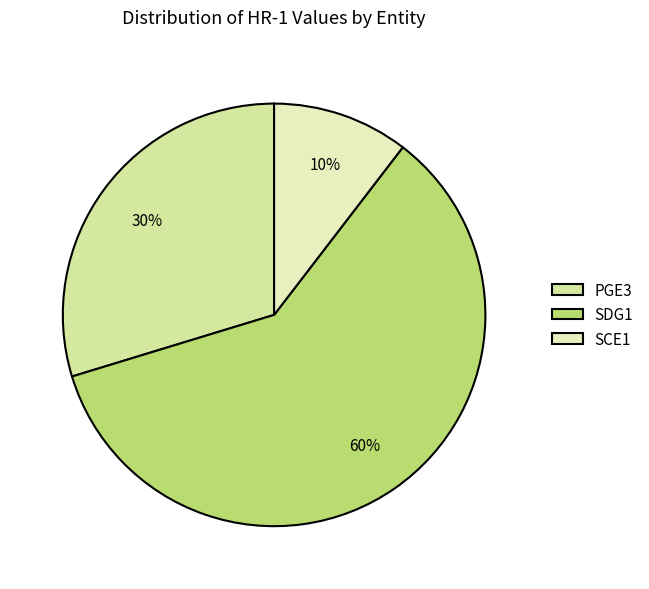

To the nearest percent, what percentage of the pie is SCE1?

10%